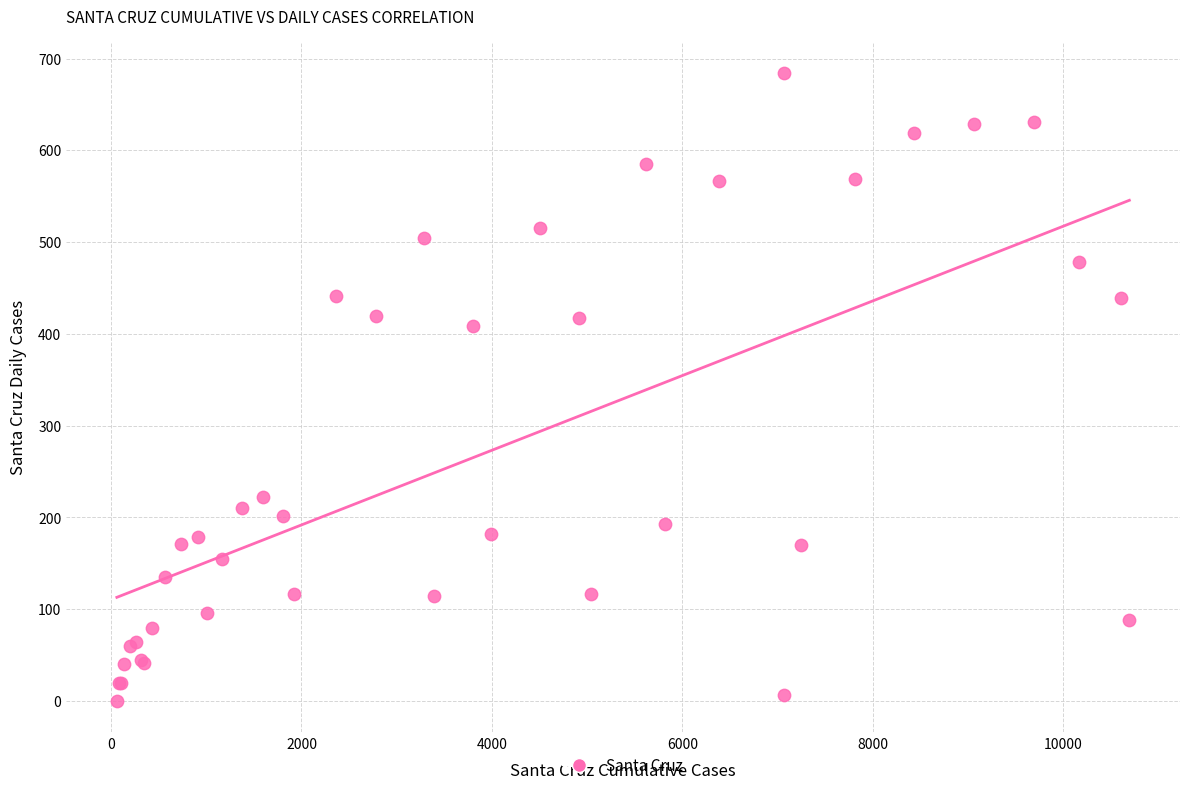

What Y value in the scatter plot is closest to 342?

409